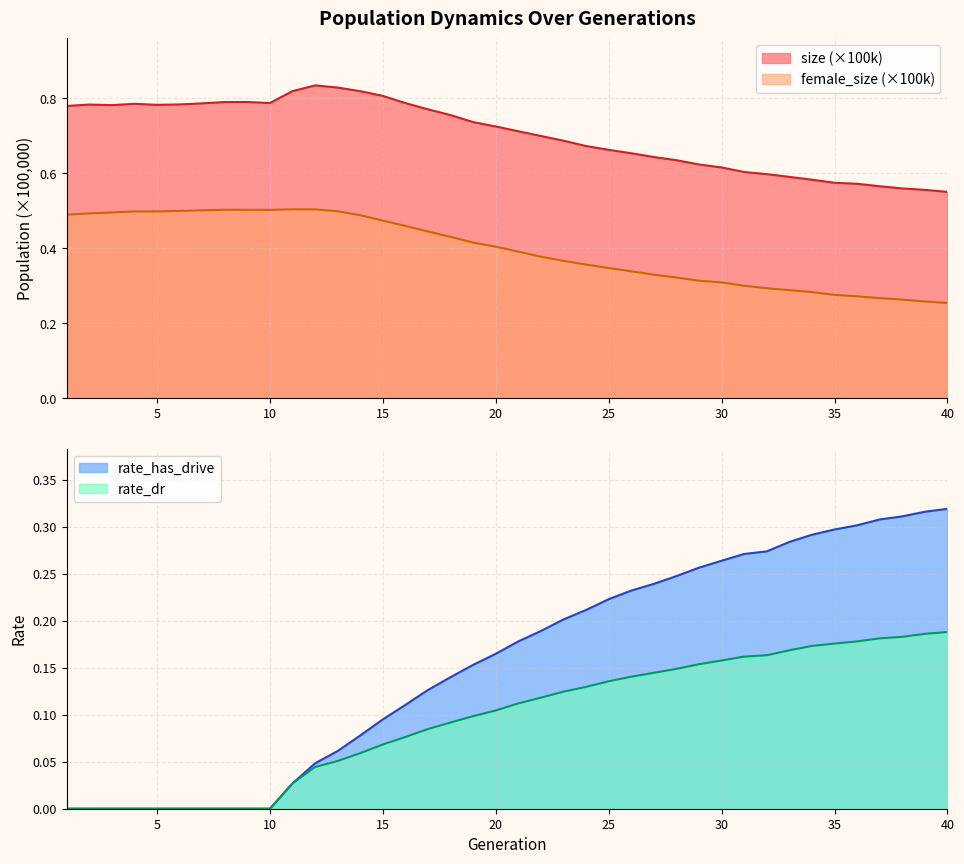

What is the difference between the highest and lowest values at 18?

0.7